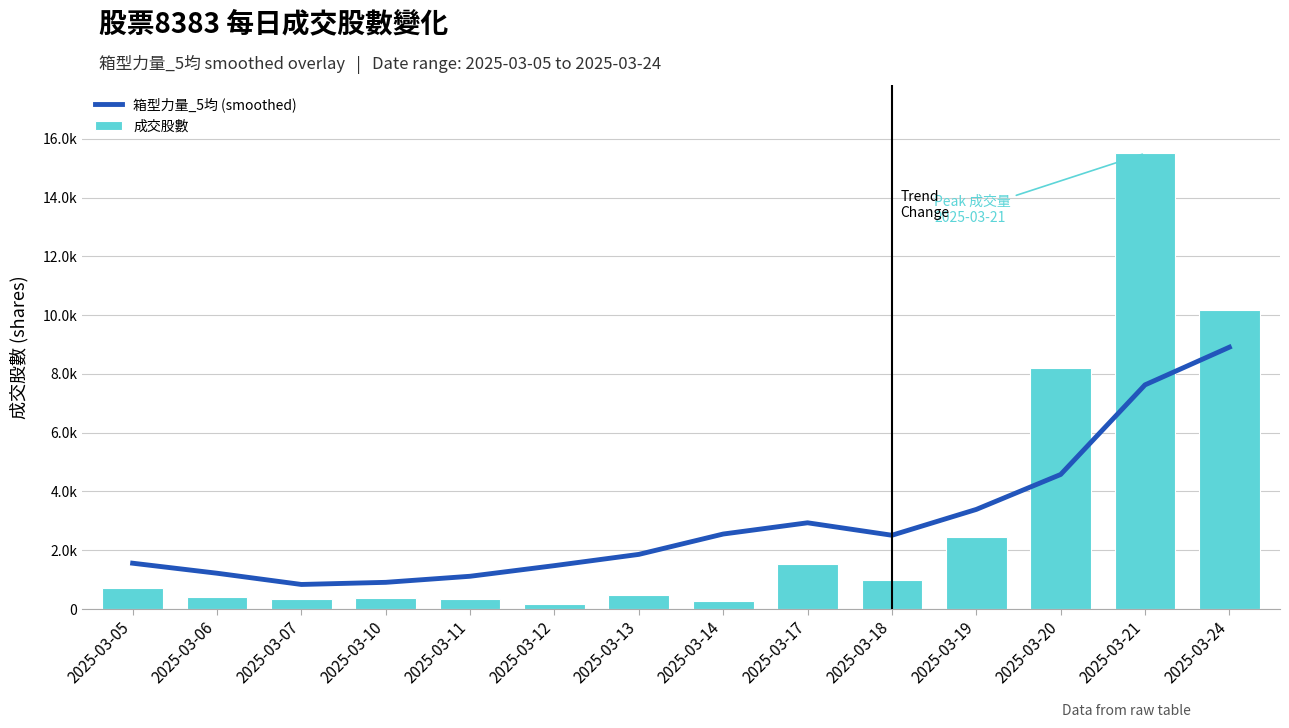

The 箱型力量_5均 (smoothed) series shows 8908.5 at 2025-03-24. True or false?

True